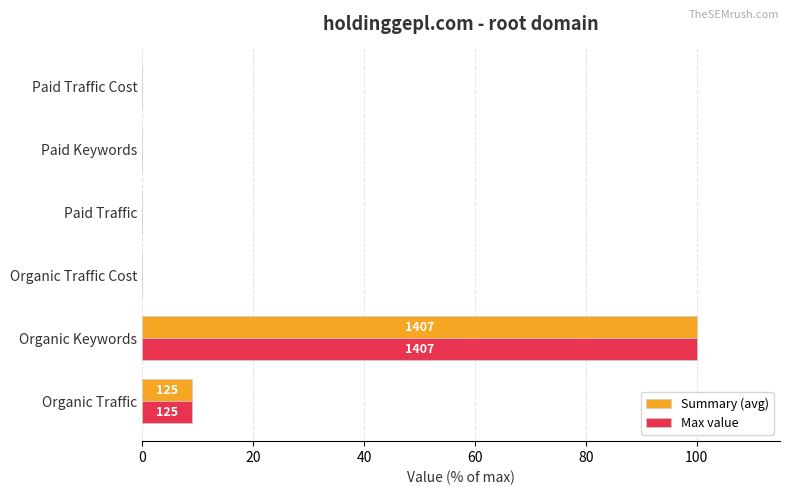

What is the sum of all Summary (avg) values?

108.9